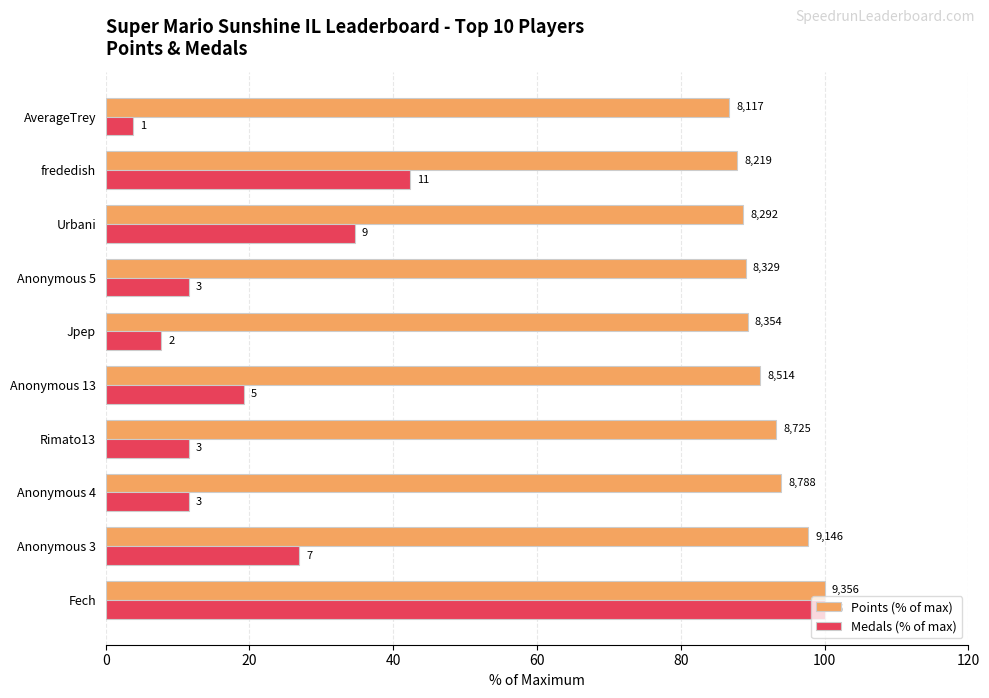

What is the sum of all Medals (% of max) values?

269.2